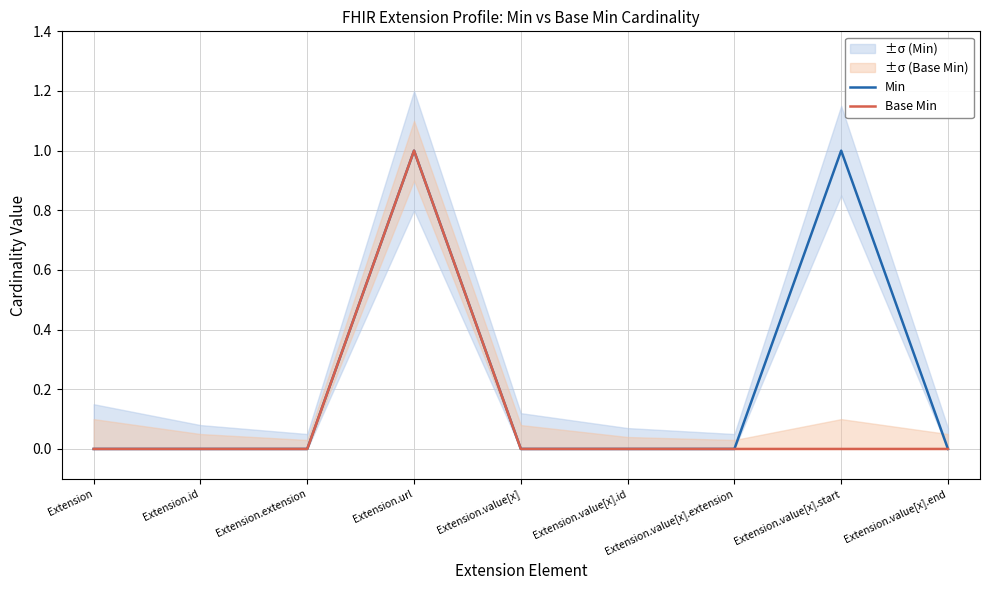

At how many categories does at least one series exceed 0?

2